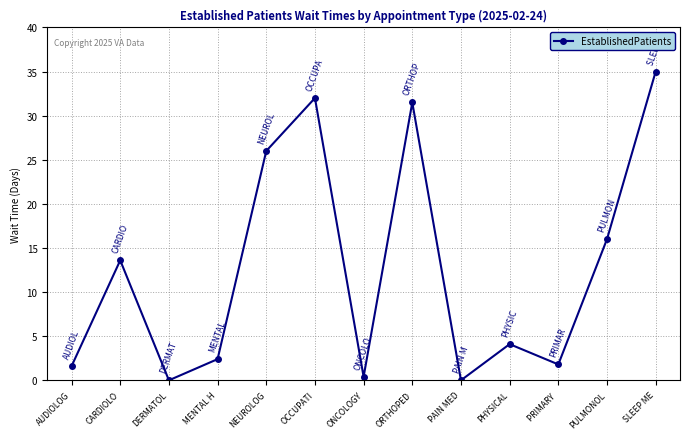

How many points are lower than both their immediate neighbors (excluding endpoints)?

4